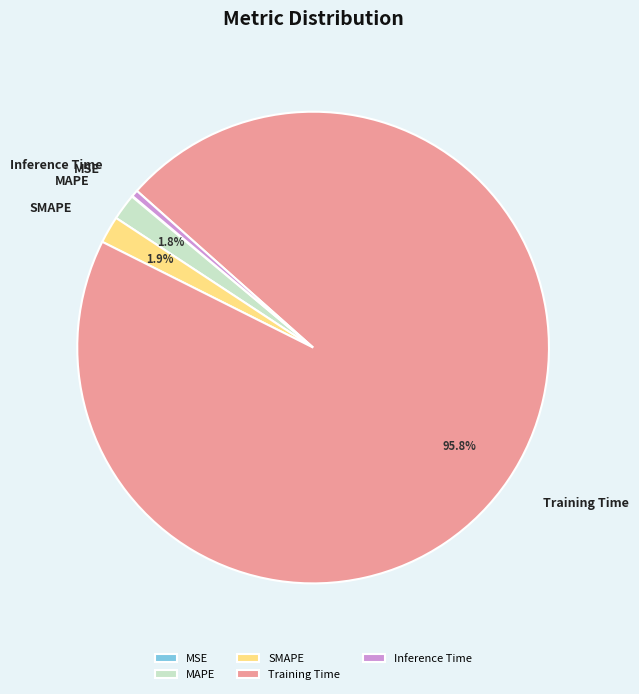

Does any single category account for the majority?

Yes